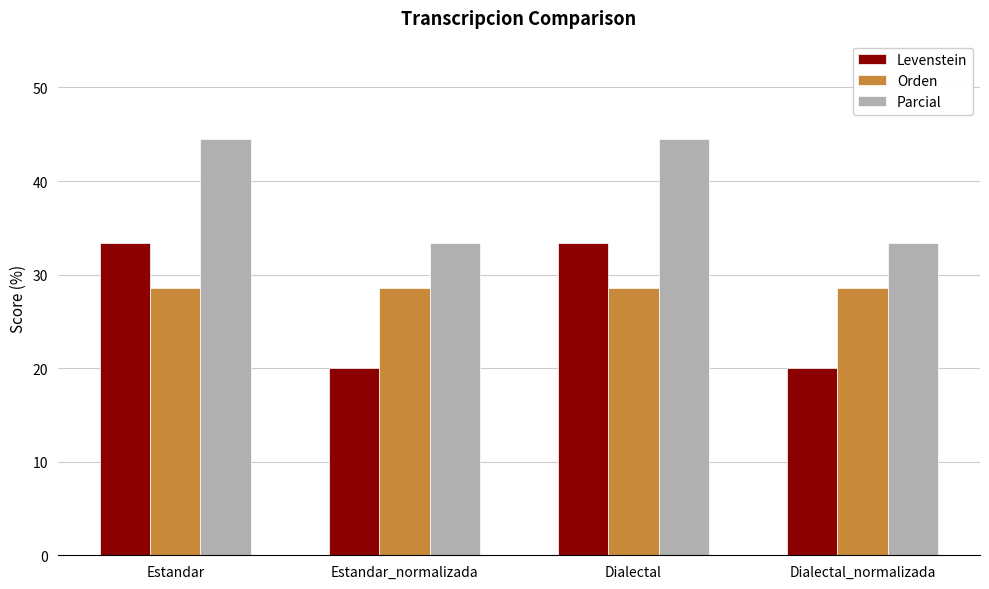

What is the value of the Levenstein bar at the 3rd from the left?

33.3